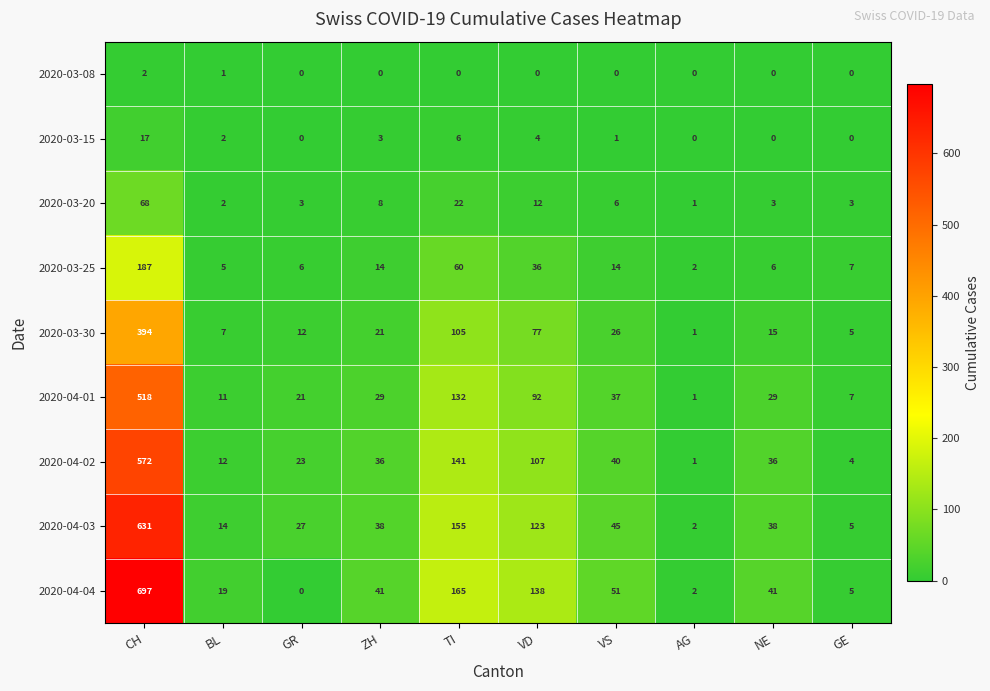

List the series in order of their peak value, lowest first.

2020-03-08, 2020-03-15, 2020-03-20, 2020-03-25, 2020-03-30, 2020-04-01, 2020-04-02, 2020-04-03, 2020-04-04